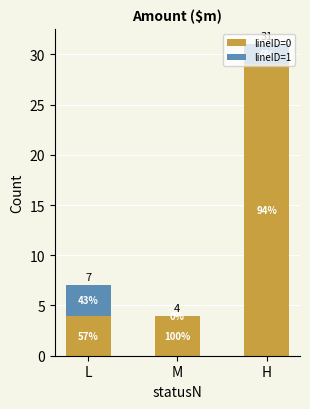

Which series has the largest total across all categories?

lineID=0